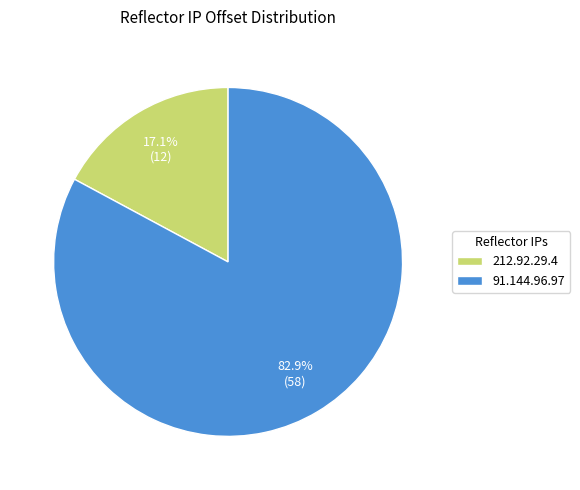

Count the number of slices in the pie.

2